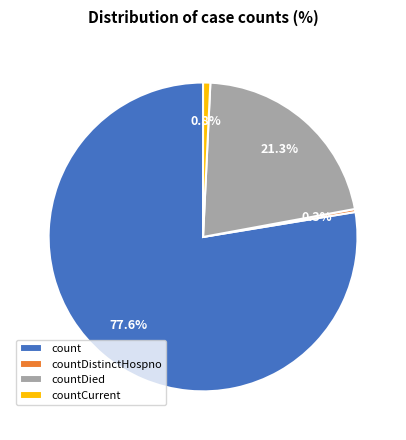

Which has a higher value, countDistinctHospno or count?

count